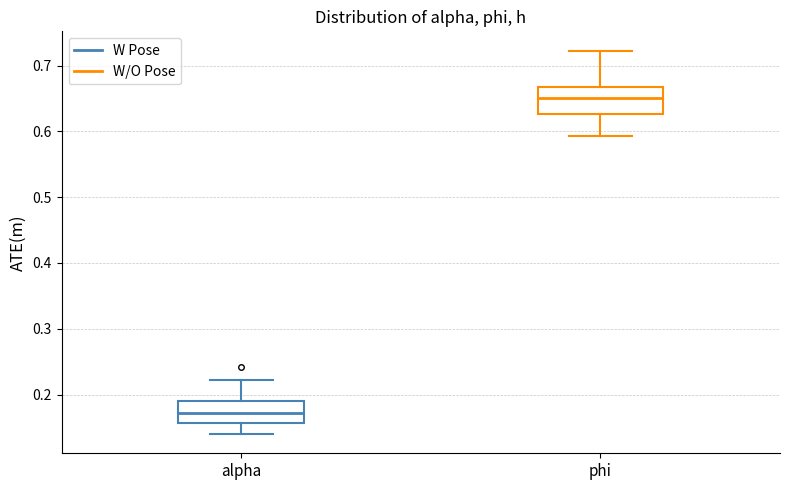

Which box has the lowest median line?

alpha